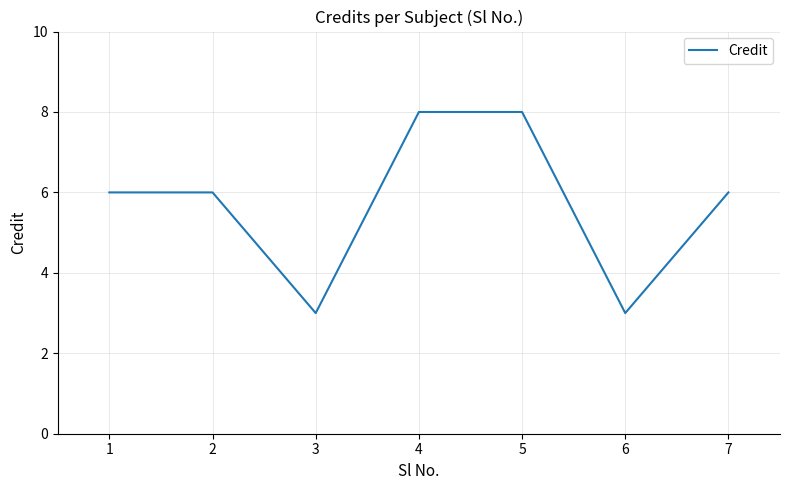

Where is the first local minimum?

3